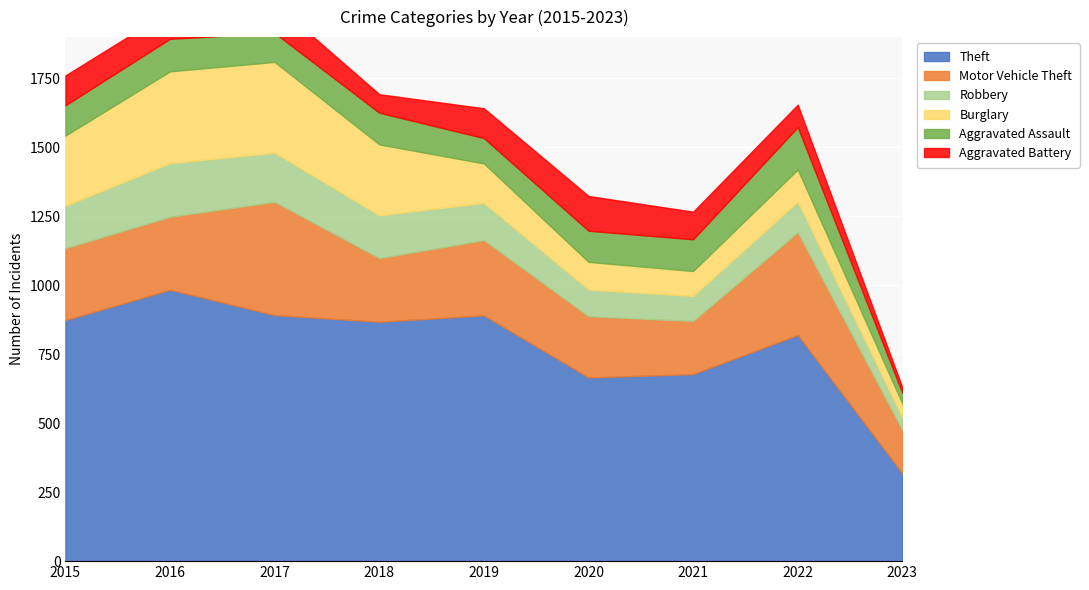

How many series are shown in this chart?

6